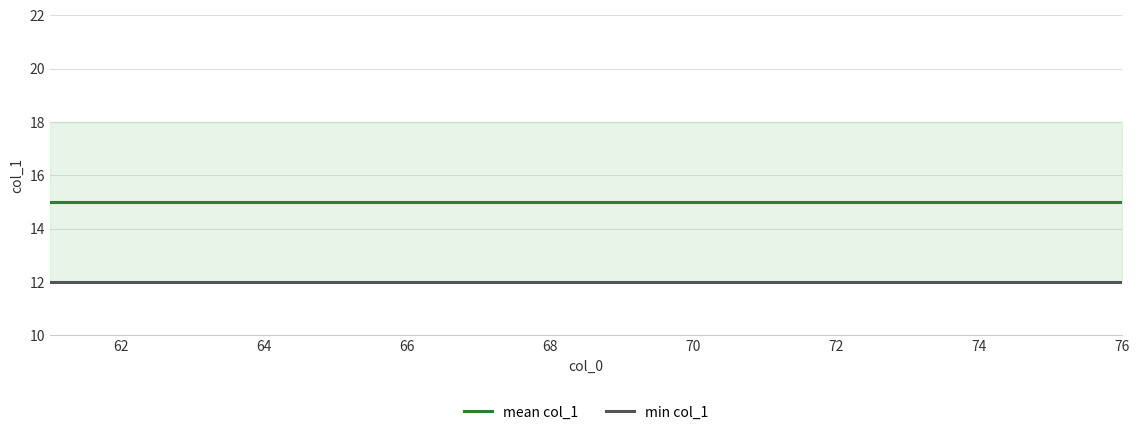

What is the average value of the min col_1 series?

12